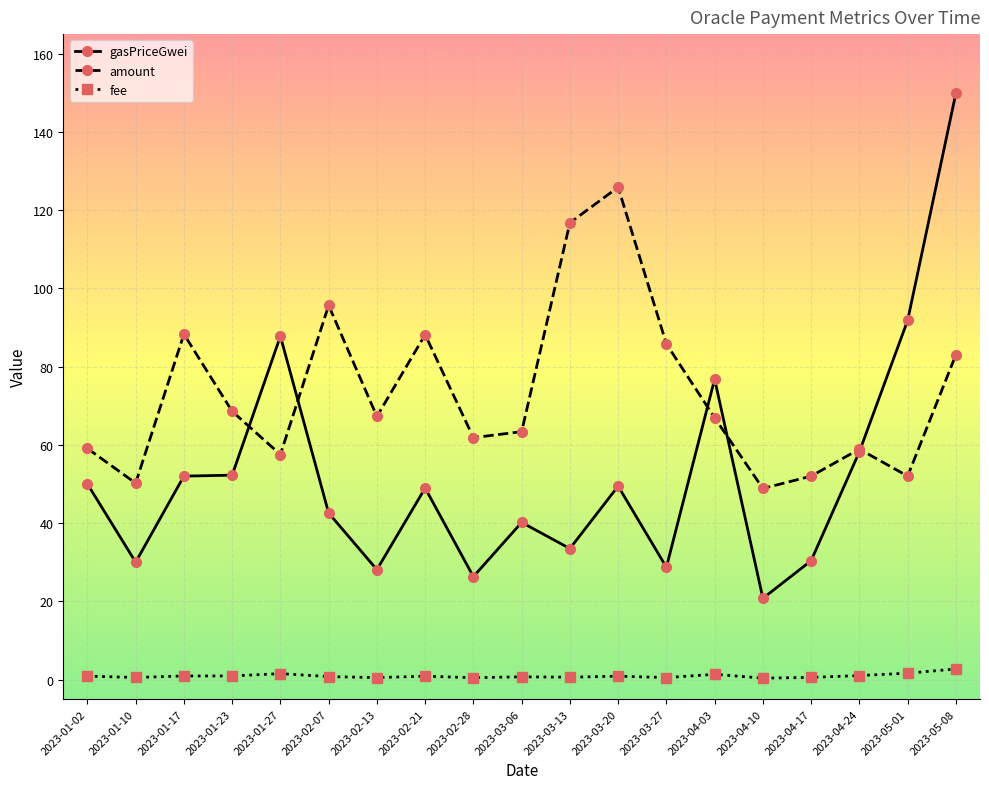

The amount series shows 21.0 at 2023-04-24. True or false?

False